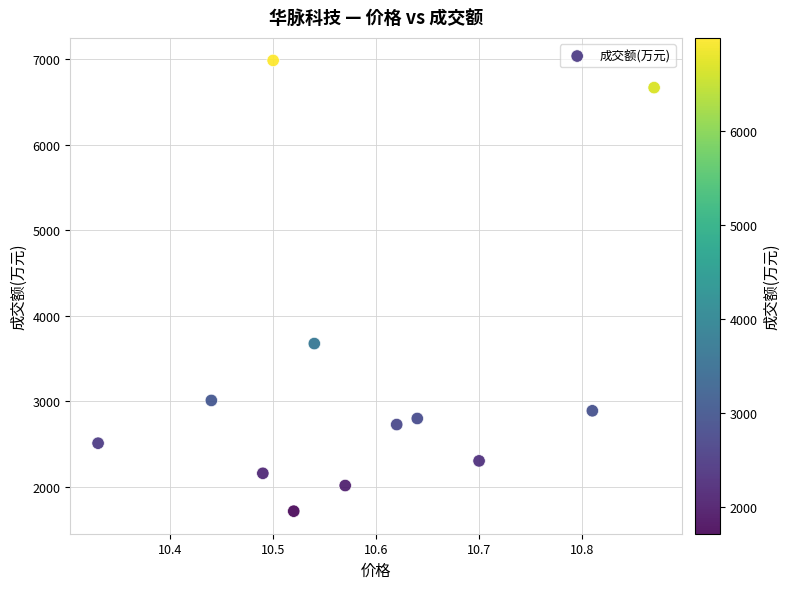

What is the range of Y values (max minus min)?

5271